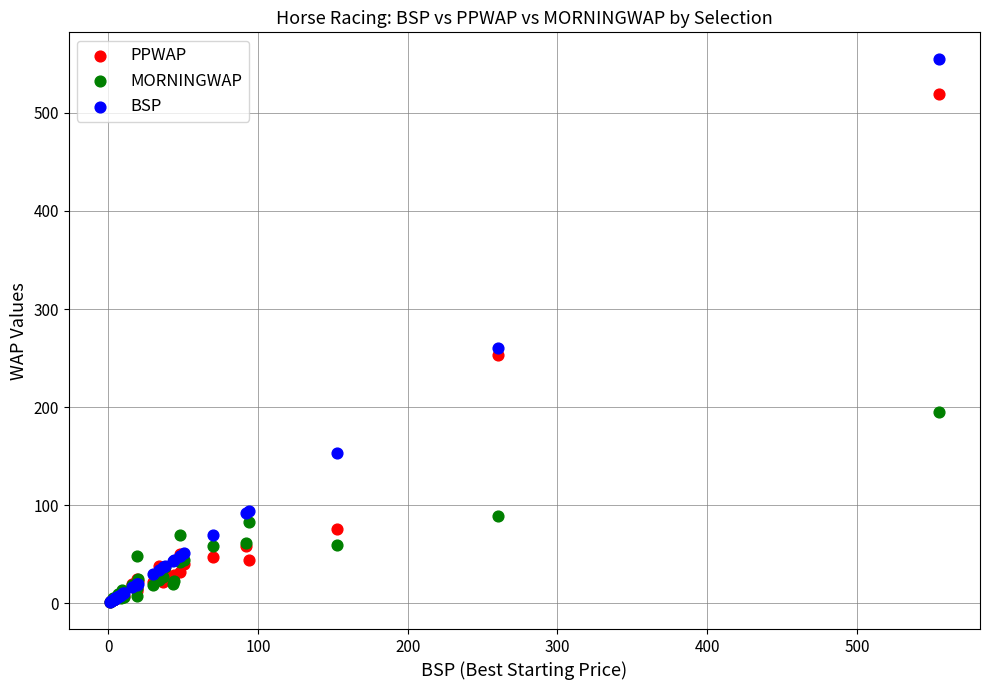

Across all series, what Y value is closest to 277?

260.0